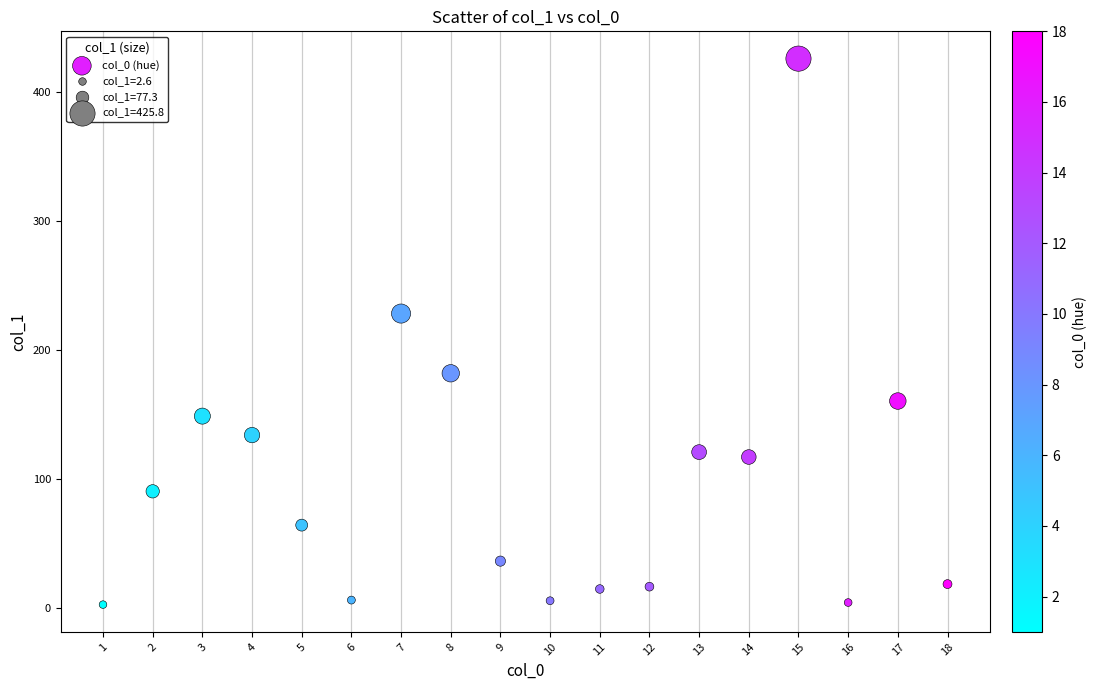

What Y value in the scatter plot is closest to 214?

228.2